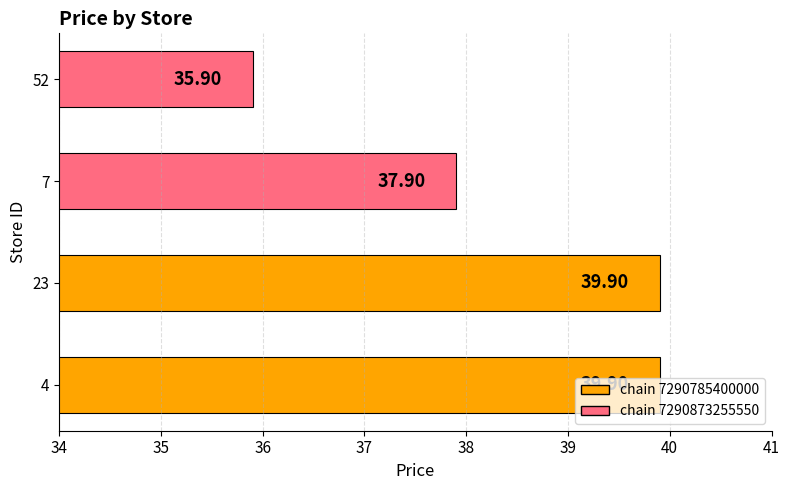

What is the change in value from 7 to 52?

-2.0